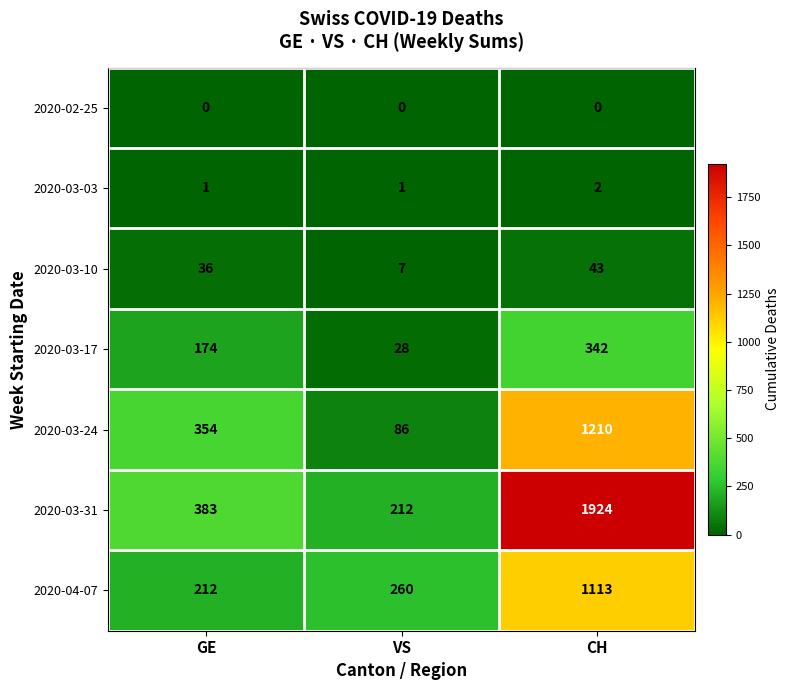

True or false: 2020-03-10 has a value of 7 at VS.

True